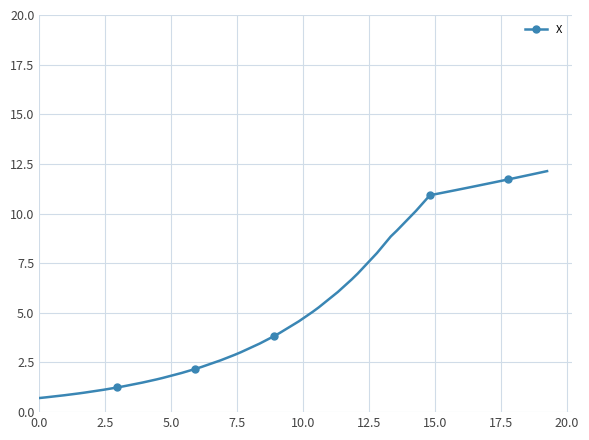

How many distinct data groups are displayed?

1